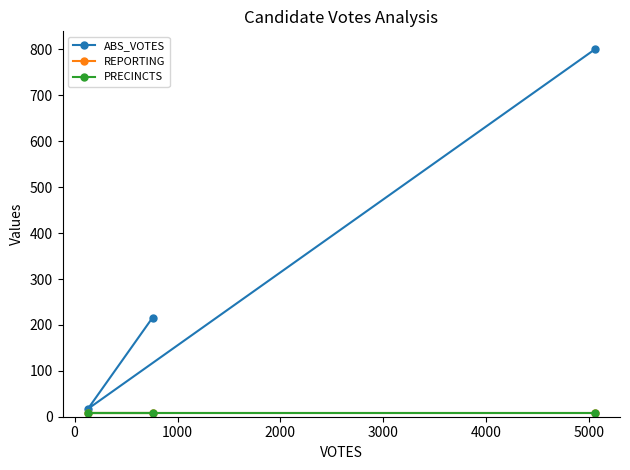

Does the chart display data point markers on the line(s)?

Yes